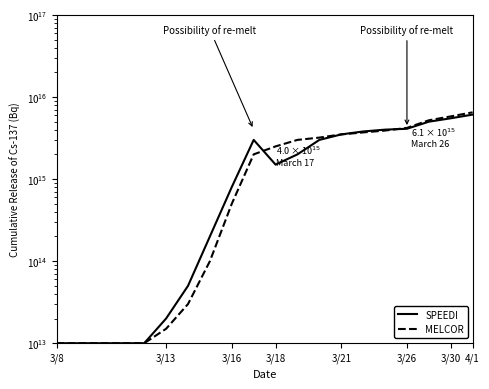

What is the average value of the MELCOR series?

2209750000000000